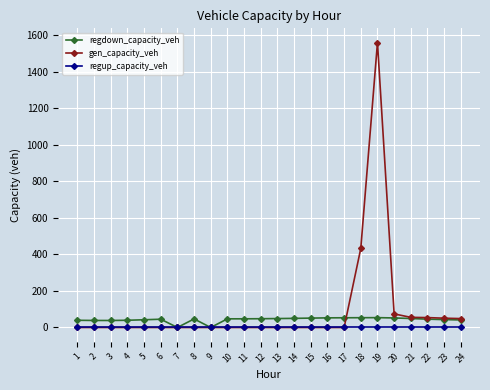

The value of regup_capacity_veh at 18 is 0.0. True or false?

True